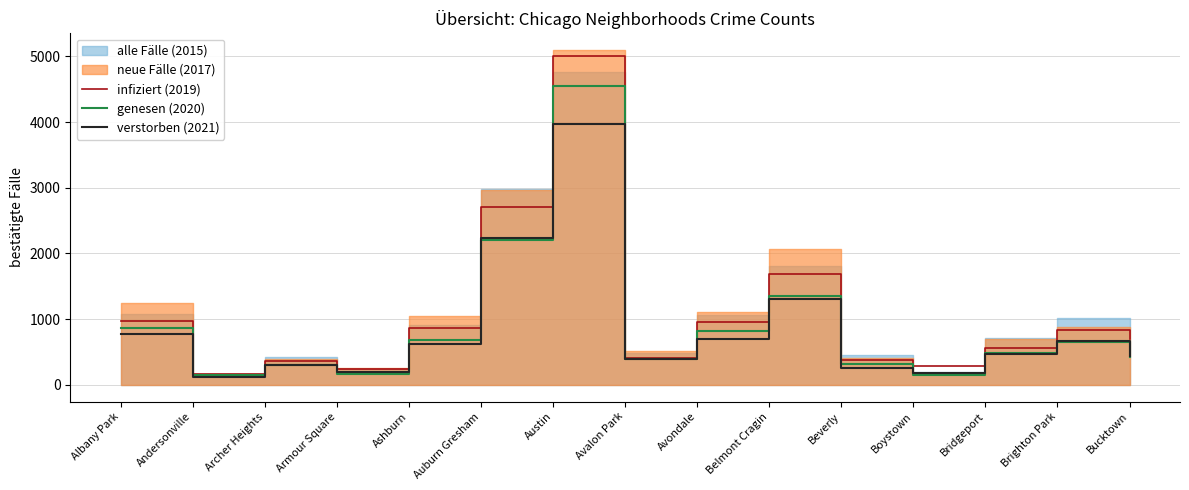

How many intersections are there between verstorben (2021) and genesen (2020)?

7